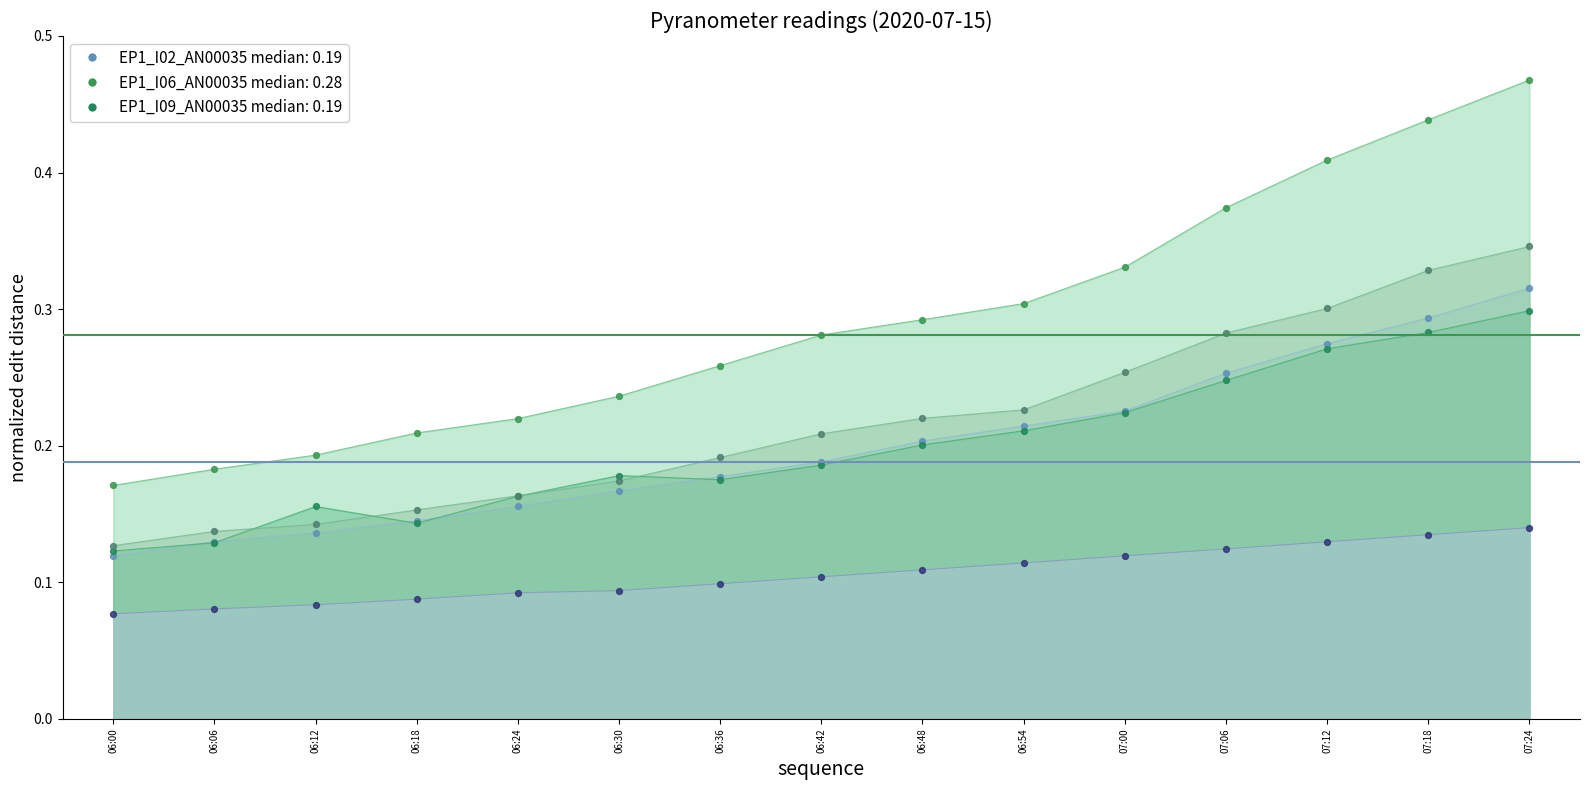

Which series has the widest spread of Y values?

EP1_I06_AN00035